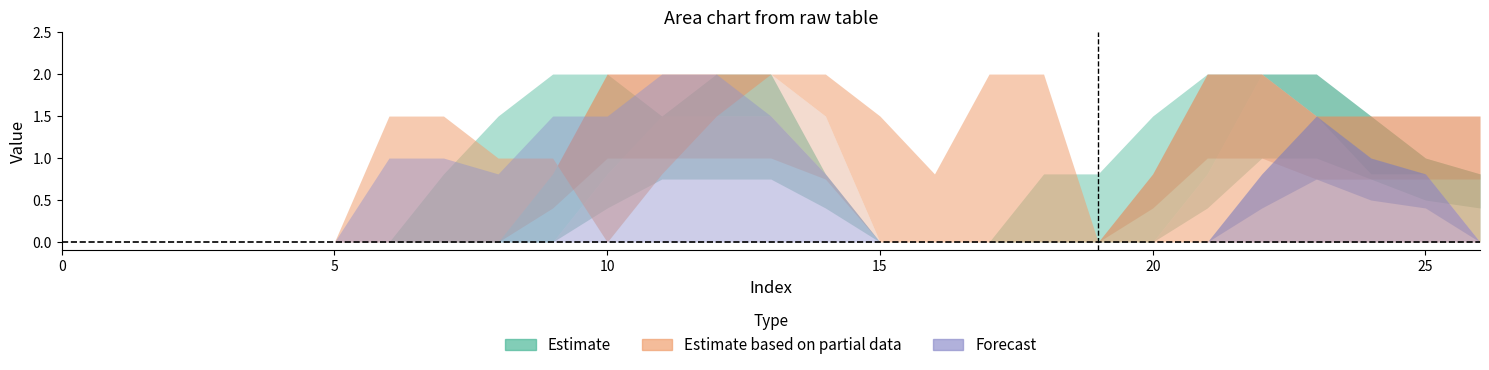

Reading left to right, what are all the values shown in this chart?

col_7: 0=0.0	1=0.0	2=0.0	3=0.0	4=0.0	5=0.0	6=0.0	7=0.0	8=0.0	9=0.0	10=0.8	11=1.5	12=1.5	13=1.5	14=0.8	15=0.0	16=0.0	17=0.0	18=0.0	19=0.0	20=0.0	21=0.8	22=2.0	23=2.0	24=1.5	25=1.0	26=0.8
col_16: 0=0.0	1=0.0	2=0.0	3=0.0	4=0.0	5=0.0	6=1.5	7=1.5	8=1.0	9=1.0	10=0.0	11=0.8	12=1.5	13=2.0	14=2.0	15=1.5	16=0.8	17=2.0	18=2.0	19=0.0	20=0.0	21=0.0	22=0.0	23=0.0	24=0.0	25=0.0	26=0.0
col_20: 0=0.0	1=0.0	2=0.0	3=0.0	4=0.0	5=0.0	6=1.0	7=1.0	8=0.8	9=1.5	10=1.5	11=2.0	12=2.0	13=1.5	14=0.8	15=0.0	16=0.0	17=0.0	18=0.0	19=0.0	20=0.0	21=0.0	22=0.0	23=0.0	24=0.0	25=0.0	26=0.0
col_6: 0=0.0	1=0.0	2=0.0	3=0.0	4=0.0	5=0.0	6=0.0	7=0.0	8=0.0	9=0.0	10=0.0	11=0.0	12=0.0	13=0.0	14=0.0	15=0.0	16=0.0	17=0.0	18=0.0	19=0.0	20=0.0	21=0.0	22=0.8	23=1.5	24=1.0	25=0.8	26=0.0
col_8: 0=0.0	1=0.0	2=0.0	3=0.0	4=0.0	5=0.0	6=0.0	7=0.0	8=0.0	9=0.8	10=2.0	11=2.0	12=2.0	13=2.0	14=1.5	15=0.0	16=0.0	17=0.0	18=0.0	19=0.0	20=0.8	21=2.0	22=2.0	23=1.5	24=1.5	25=1.5	26=1.5
col_9: 0=0.0	1=0.0	2=0.0	3=0.0	4=0.0	5=0.0	6=0.0	7=0.8	8=1.5	9=2.0	10=2.0	11=1.5	12=2.0	13=2.0	14=0.8	15=0.0	16=0.0	17=0.0	18=0.8	19=0.8	20=1.5	21=2.0	22=2.0	23=1.5	24=0.8	25=0.8	26=0.0